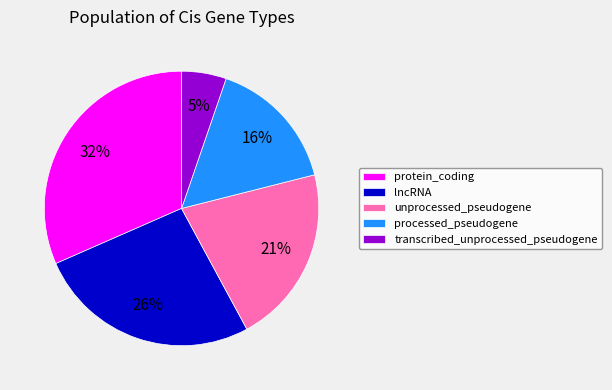

The lncRNA slice represents 19% of the pie. True or false?

False